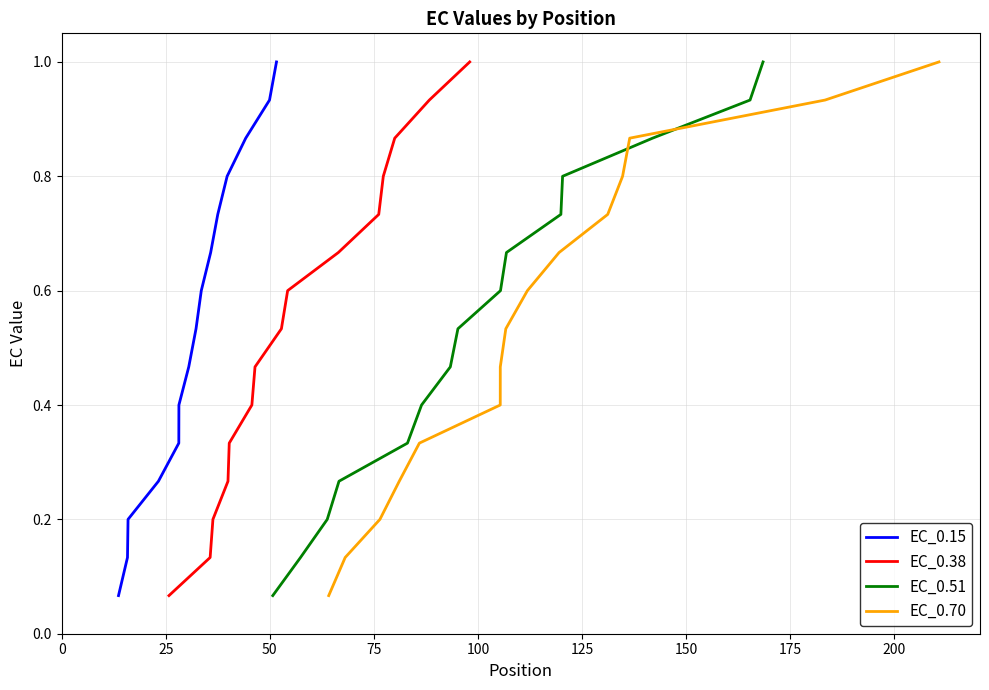

What is the greatest value displayed?

1.0